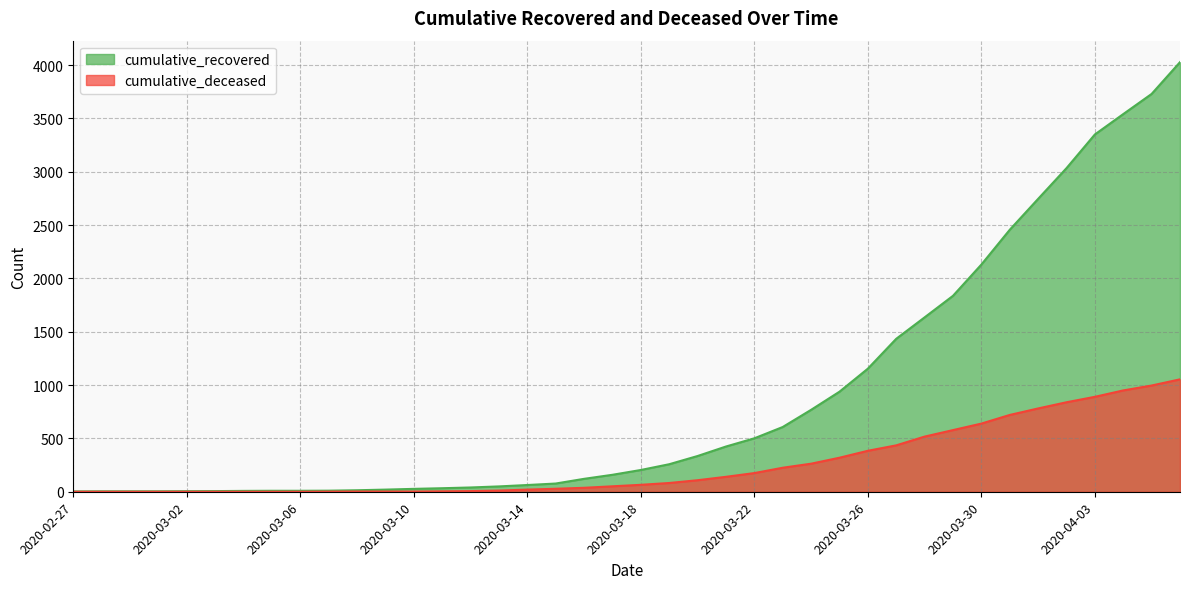

What is the label of the 19th point from the right?

2020-03-19